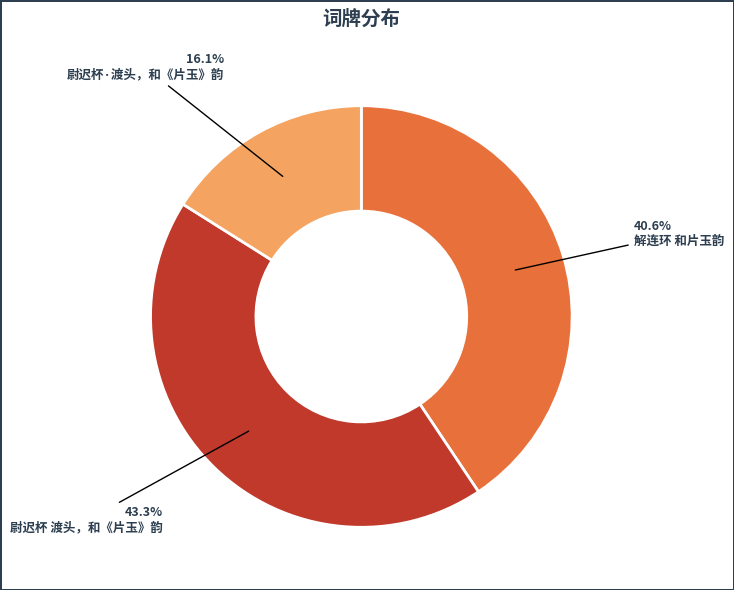

The 尉迟杯 渡头，和《片玉》韵 slice represents 43% of the pie. True or false?

True